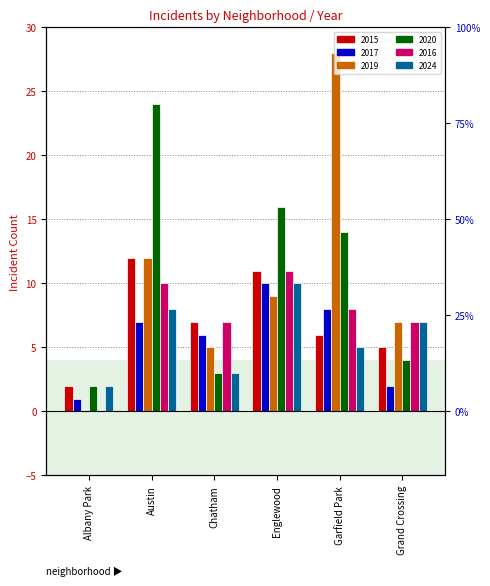

What is the label of the 3rd bar from the right?

Englewood